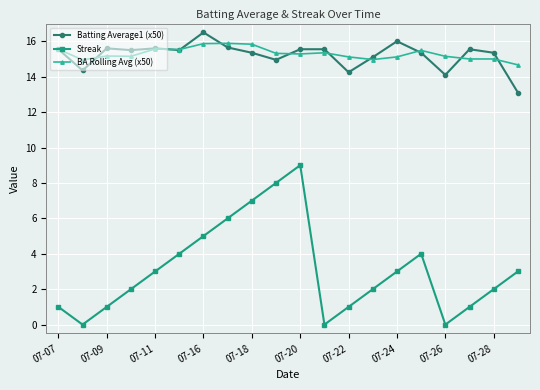

What is the value of the Batting Average1 (x50) point at the 7th from the left?

16.5